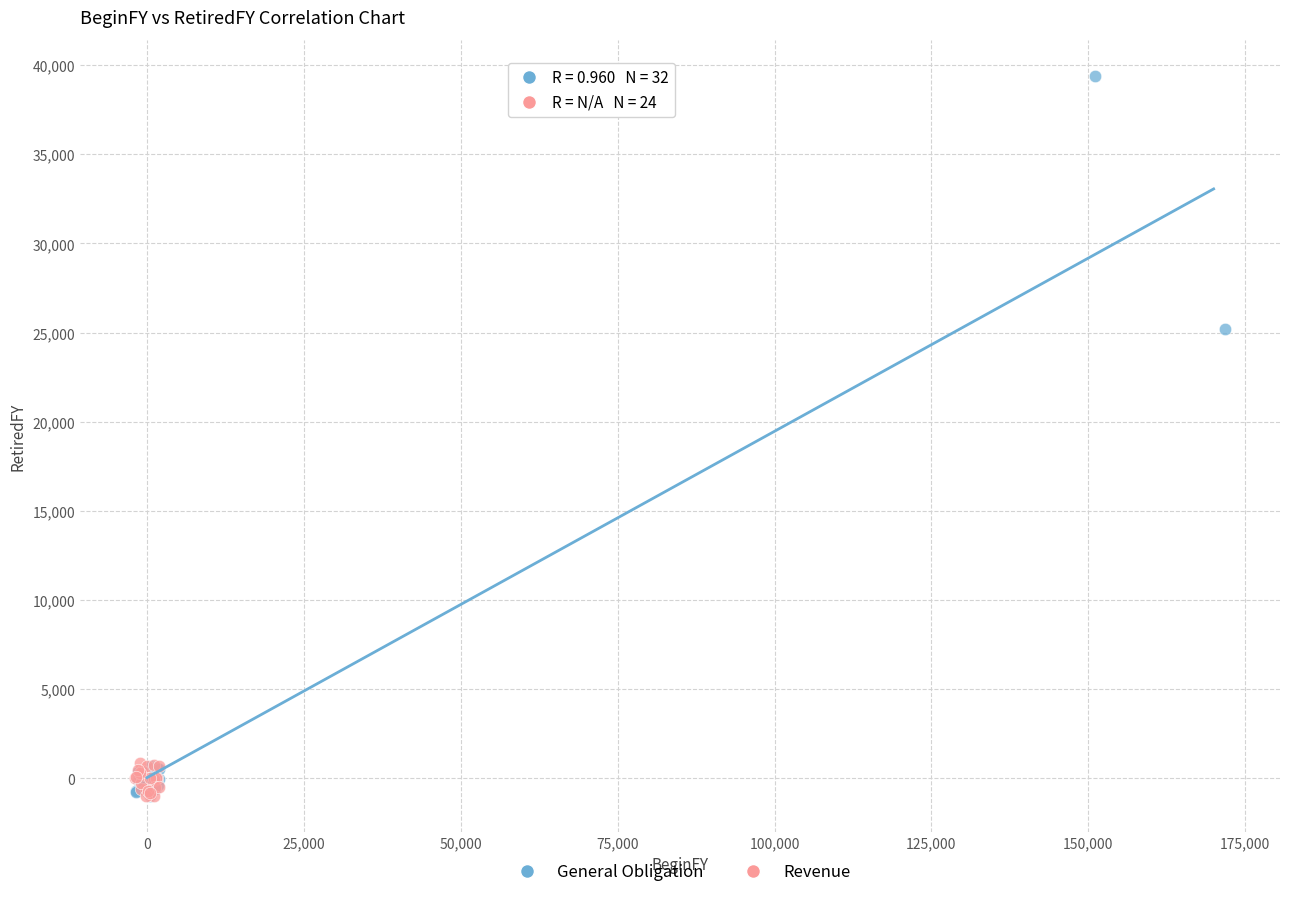

Which series reaches the maximum Y coordinate?

General Obligation